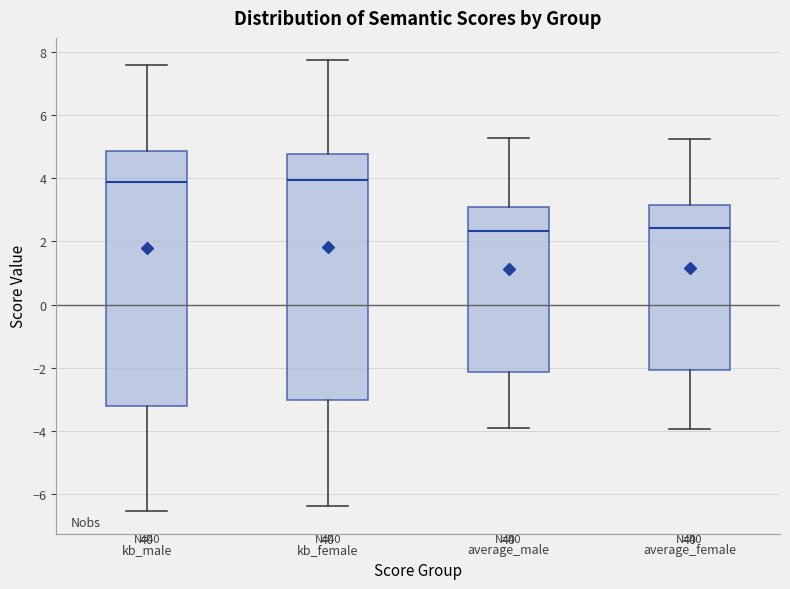

Reading left to right, read every box against the y-axis: the position of its median line, the range the box covers, and the ends of its whiskers. The values are not printed on the chart, so give them approximately, as read against the axis.

kb_male: median 3.8, box -3.2 to 4.8, whiskers -6.6 to 7.6
kb_female: median 4.0, box -3.0 to 4.8, whiskers -6.4 to 7.8
average_male: median 2.4, box -2.2 to 3.0, whiskers -4.0 to 5.2
average_female: median 2.4, box -2.0 to 3.2, whiskers -4.0 to 5.2